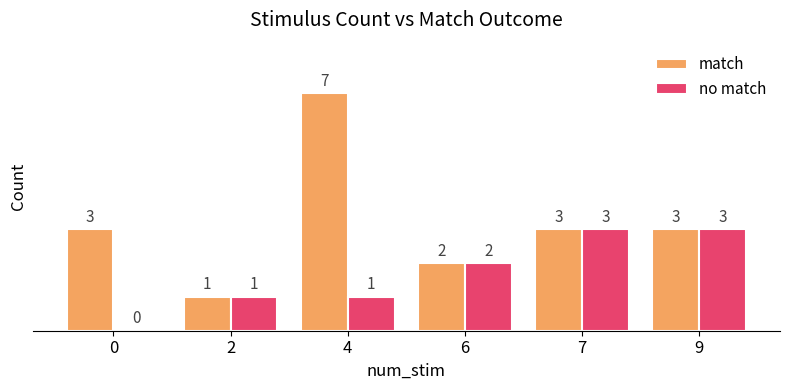

Reading left to right, transcribe all the data shown in this chart.

match: 0=3	2=1	4=7	6=2	7=3	9=3
no match: 0=0	2=1	4=1	6=2	7=3	9=3